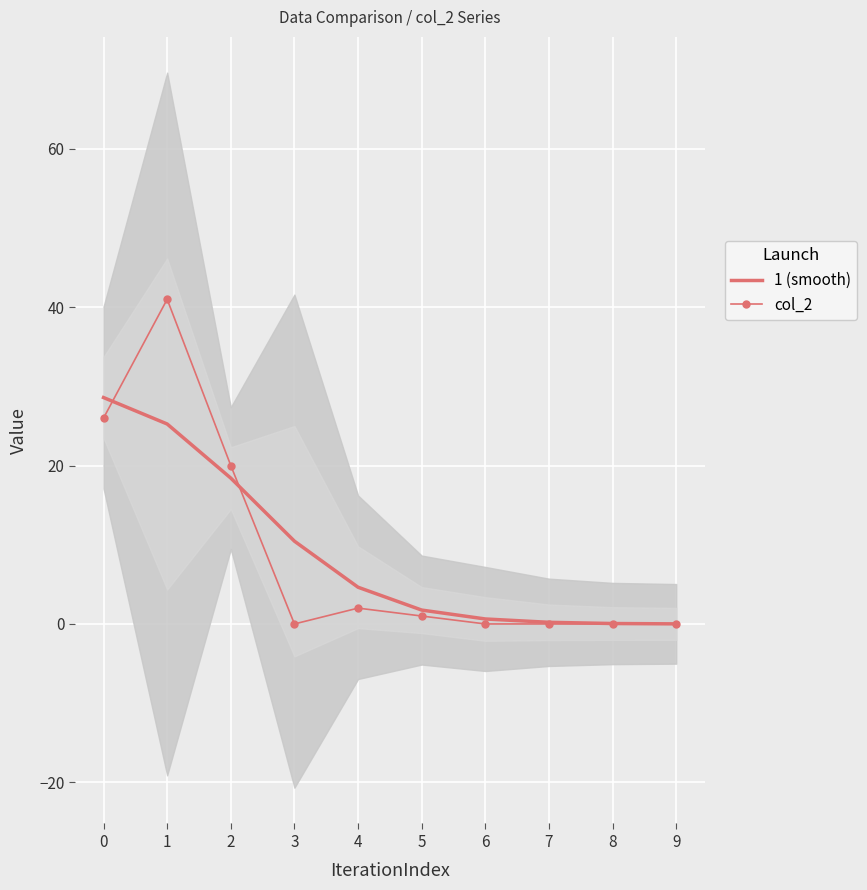

What is the difference between the 1 (smooth) values at 3 and 6?

9.8